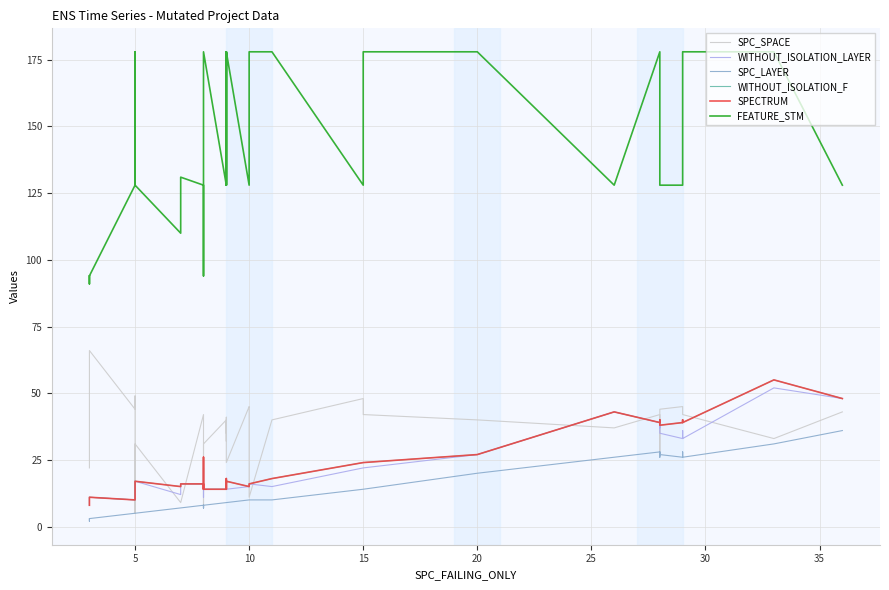

How many lines are shown in the chart?

6